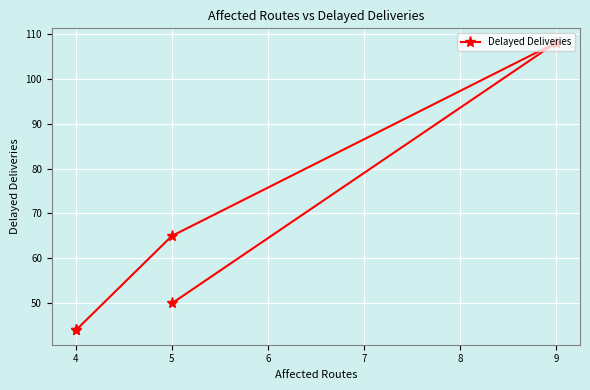

What is the greatest value displayed?

108